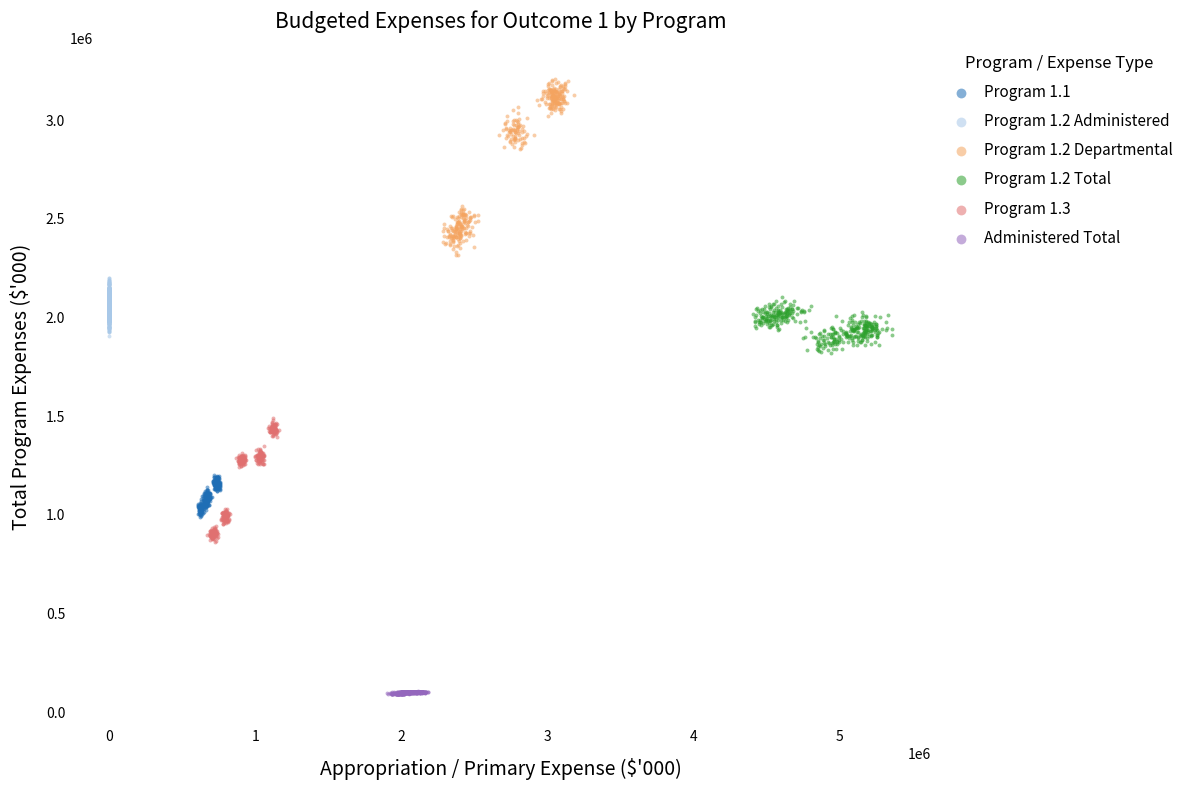

Which series has the widest spread of Y values?

Program 1.2 Departmental